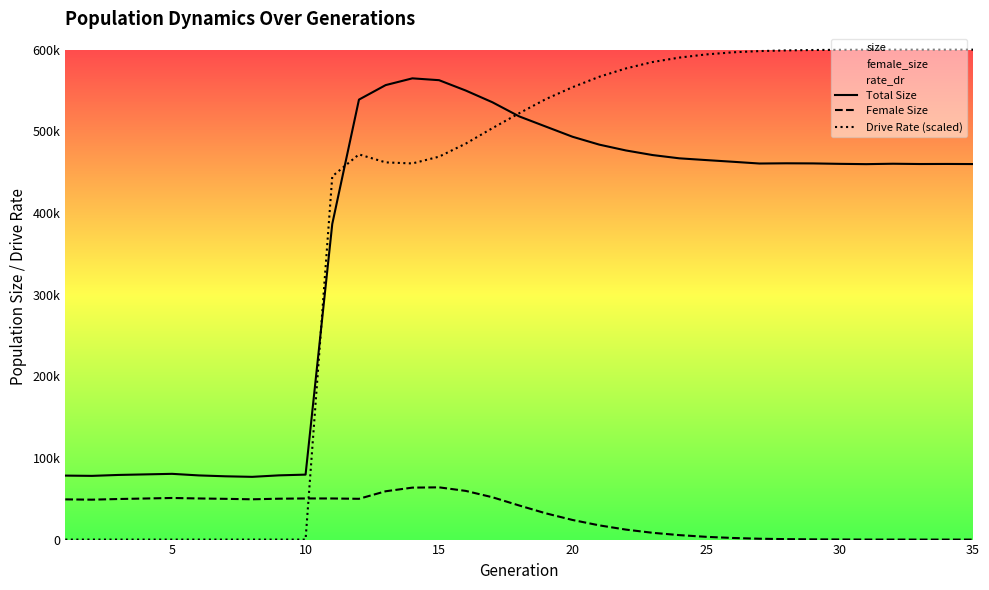

In Total Size, how many points are higher than both neighbors (excluding endpoints)?

5